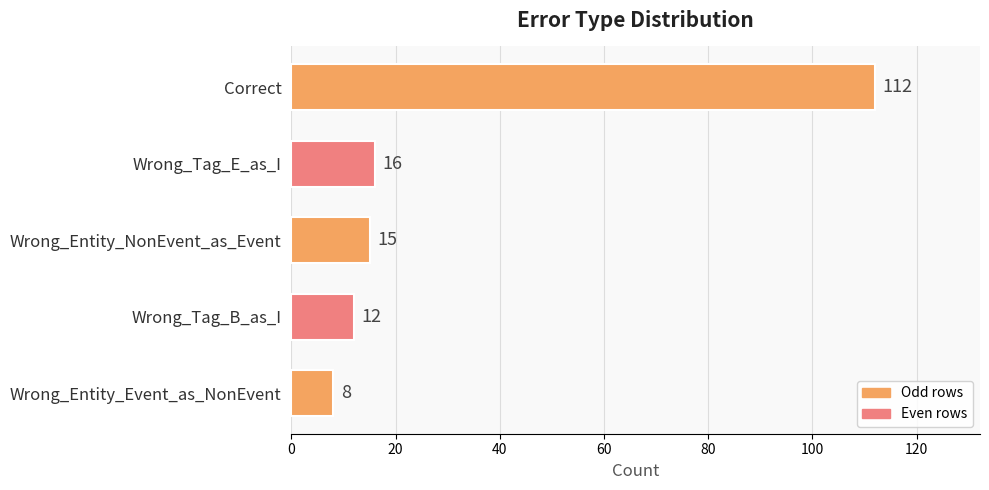

What is the greatest value displayed?

112